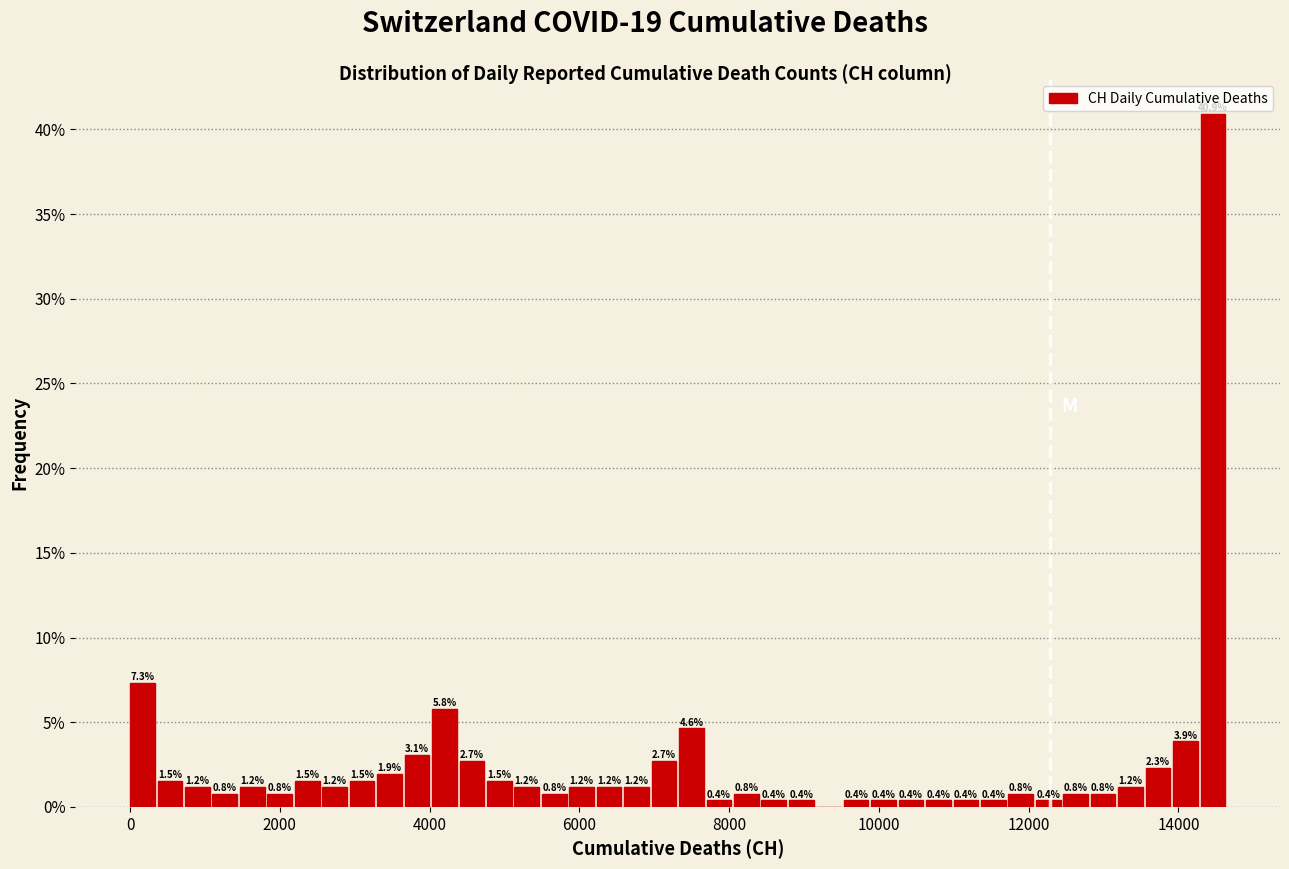

Read against the x-axis, roughly where is the centre of the tallest bar?

14400